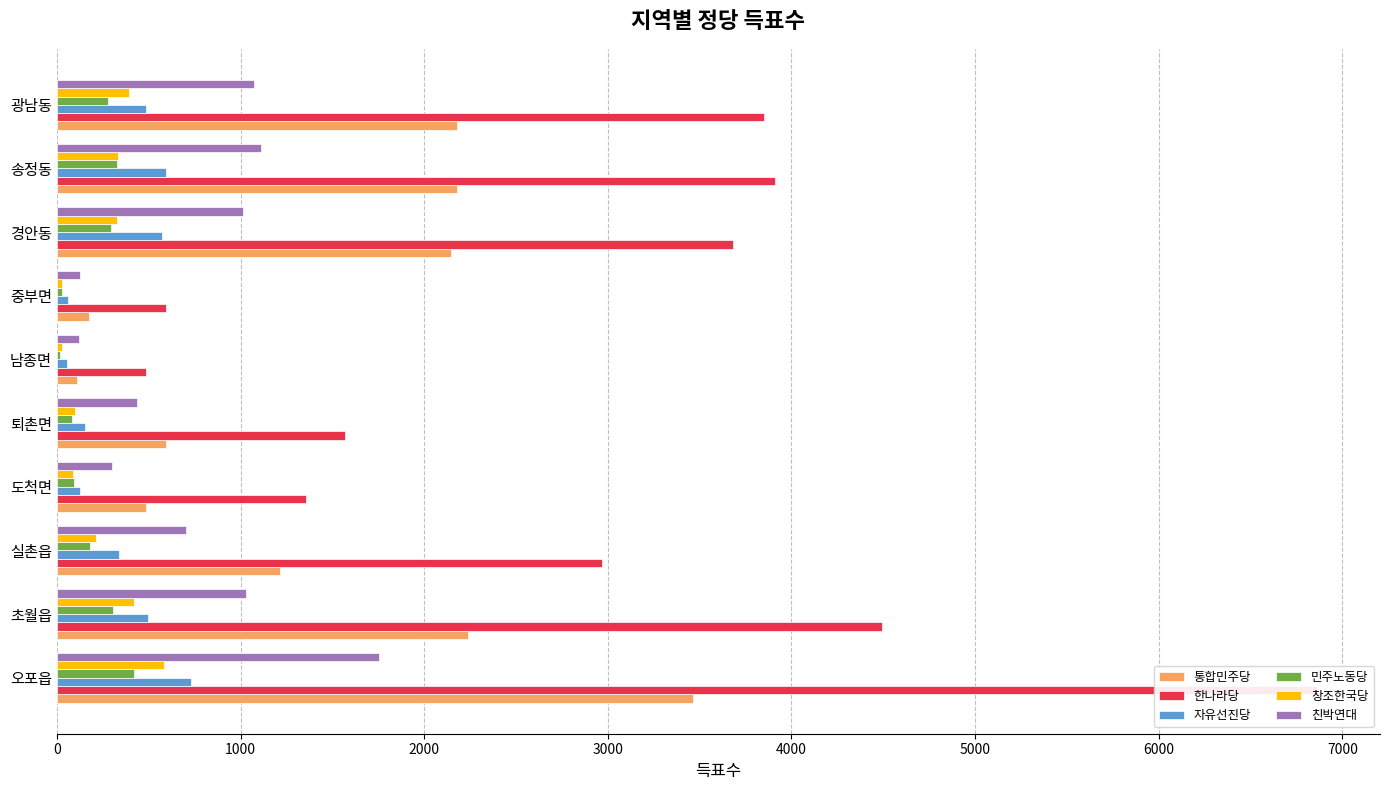

What is the difference between the highest and lowest values at 남종면?

469